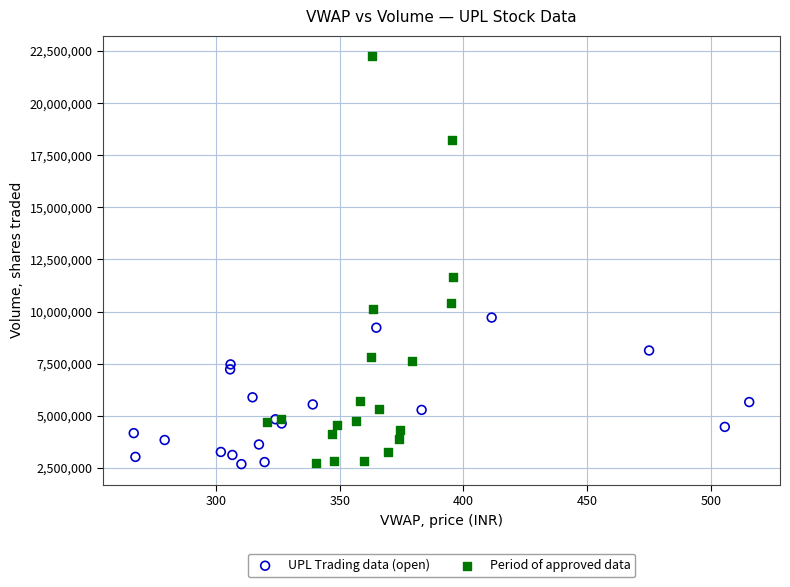

Which series reaches the maximum Y coordinate?

Period of approved data